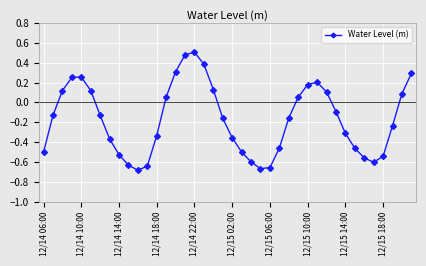

How many interior local valleys (lower than both neighbors) does the data have?

3